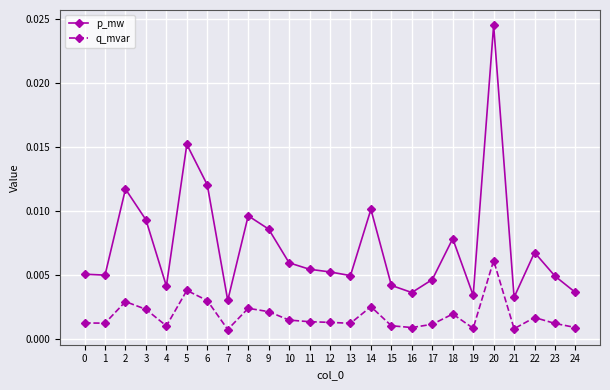

At 4, list the series in order from smallest to largest.

q_mvar, p_mw